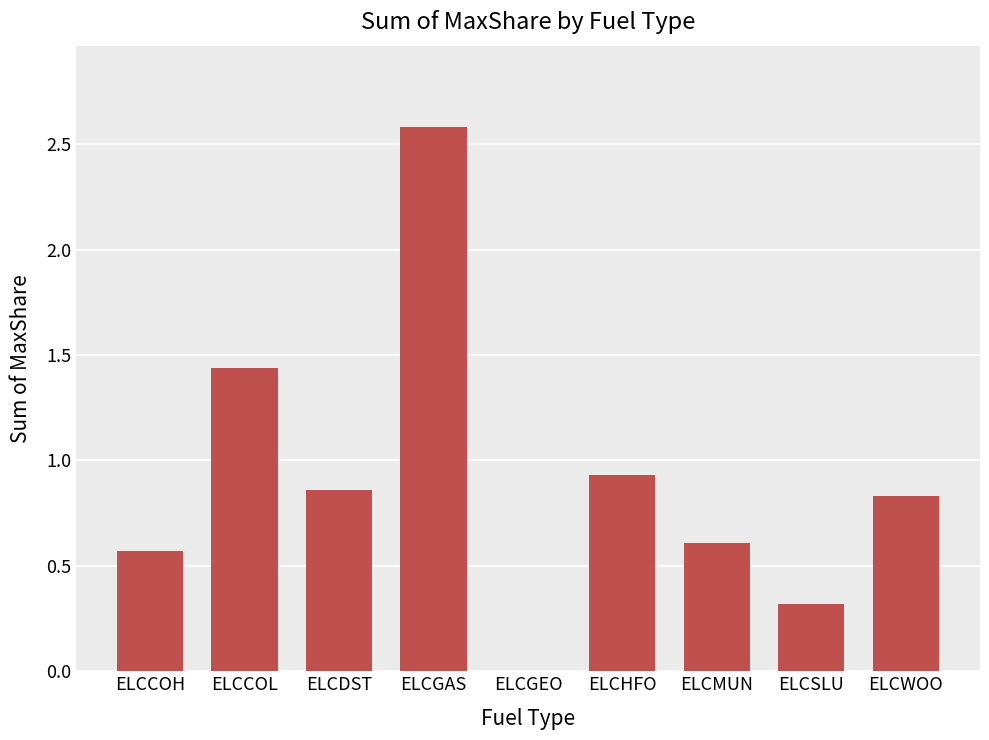

True or false: the data shows 0.3 at ELCSLU.

True